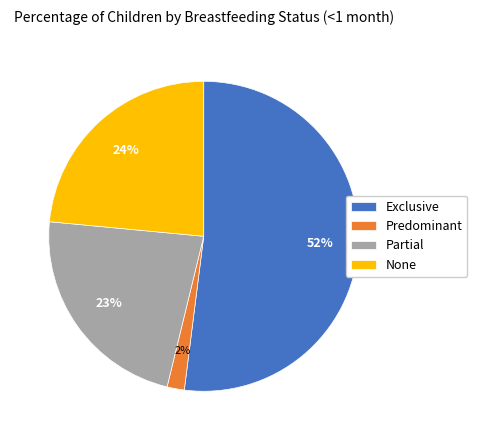

True or false: Predominant accounts for 2% of the total.

True